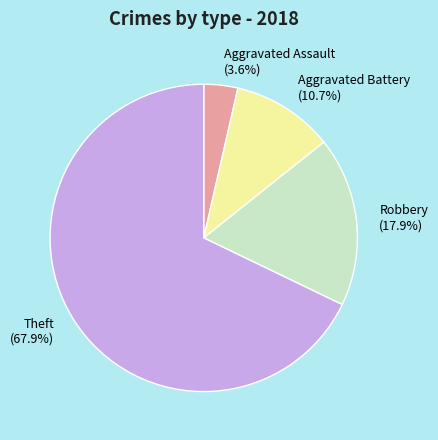

Which category has the biggest portion of the pie?

Theft